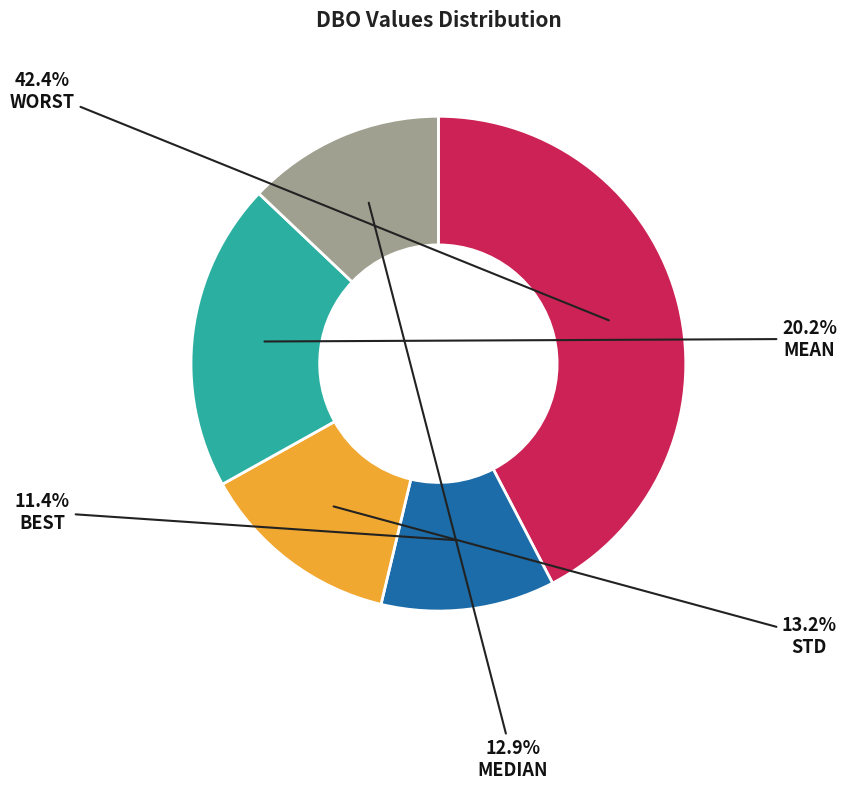

Count the number of slices in the pie.

5